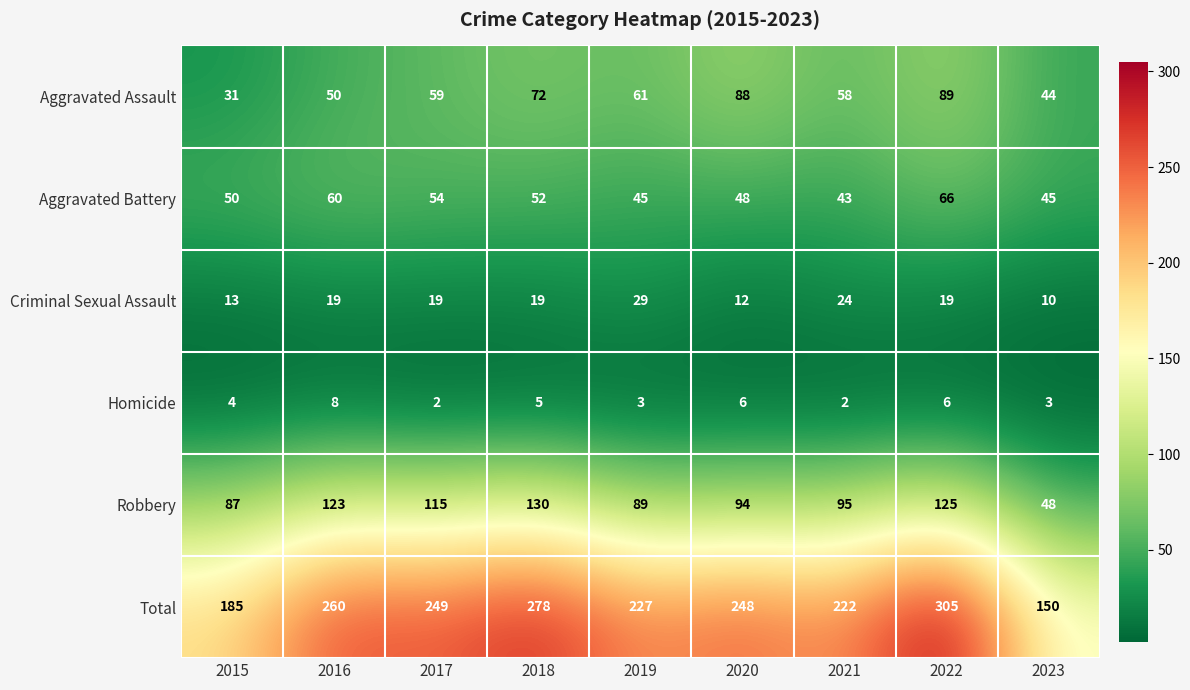

What is the smallest value displayed?

2